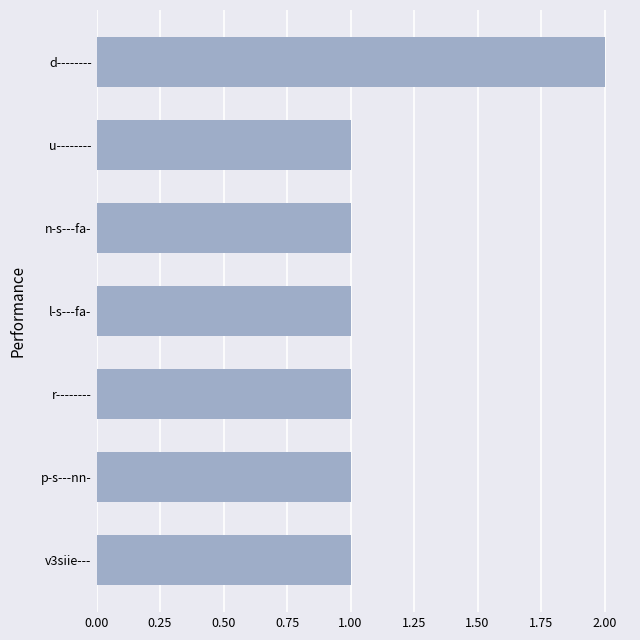

What is the change in value from n-s---fa- to d--------?

+1